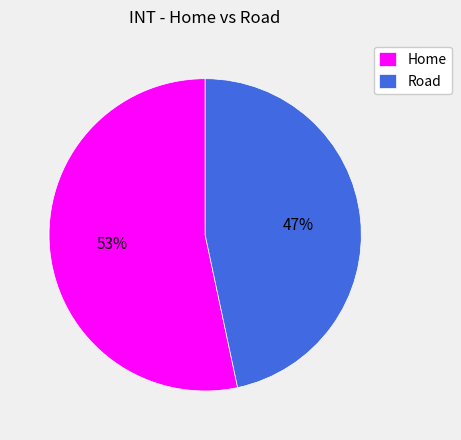

Count the number of slices in the pie.

2